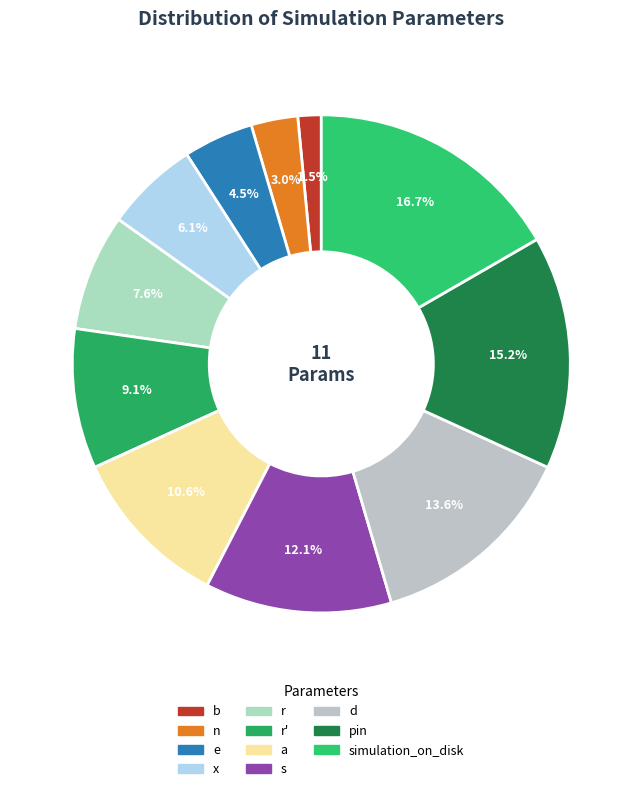

The r slice represents 8% of the pie. True or false?

True